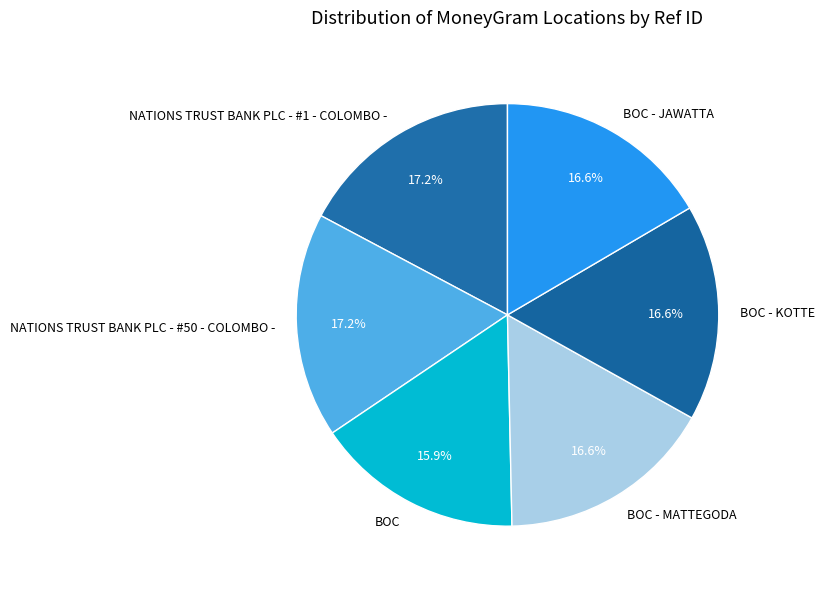

Does NATIONS TRUST BANK PLC - #1 - COLOMBO - represent more than half of the total?

No